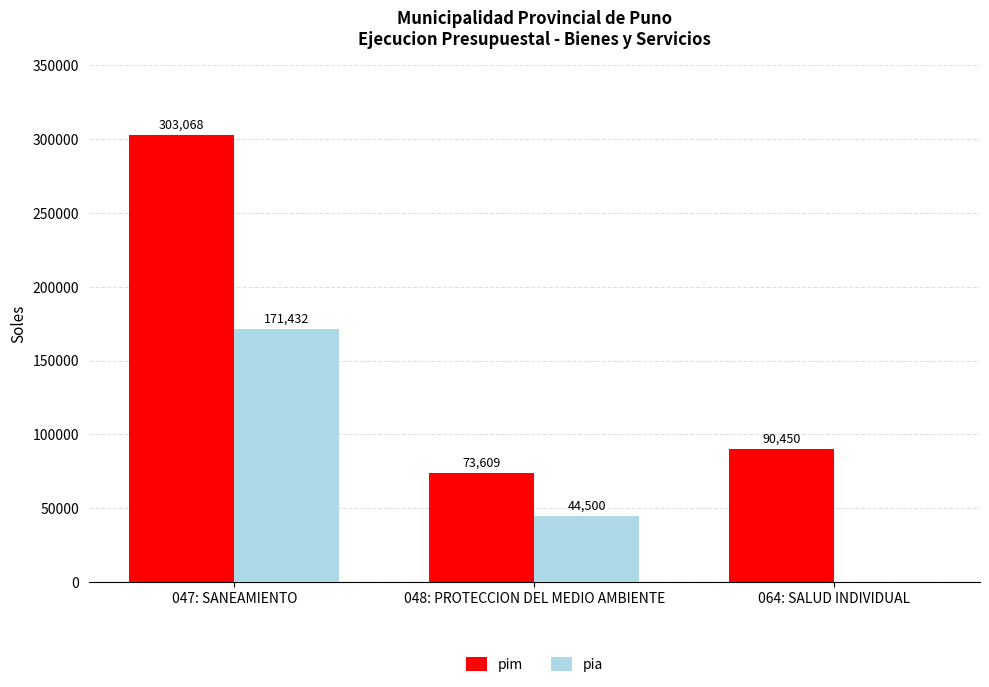

True or false: pim has a value of 90450 at 064: SALUD INDIVIDUAL.

True